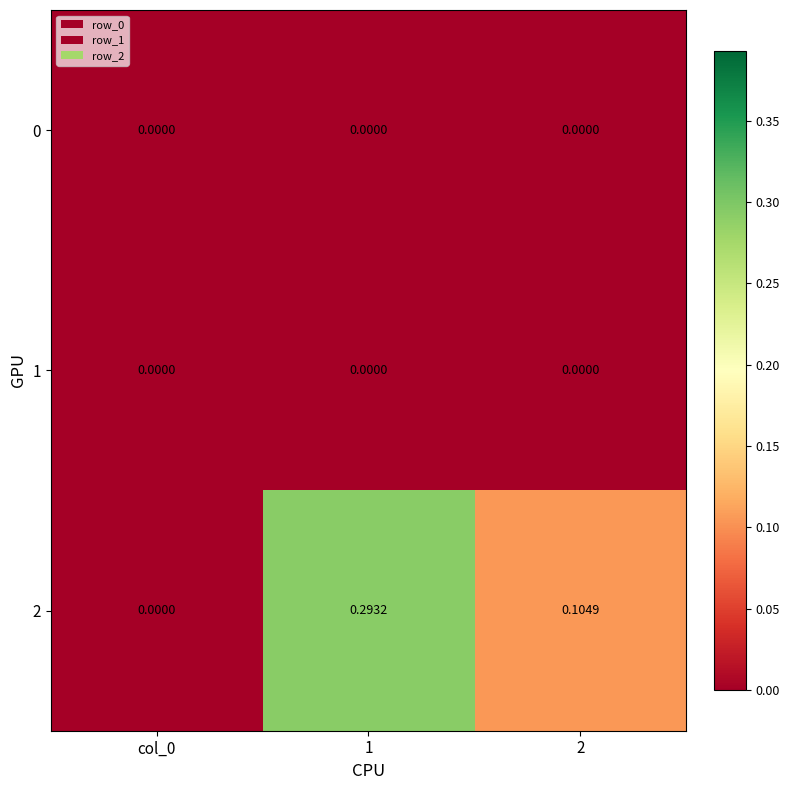

Is the value of 2 at 2 greater than the value of 1 at 1?

Yes